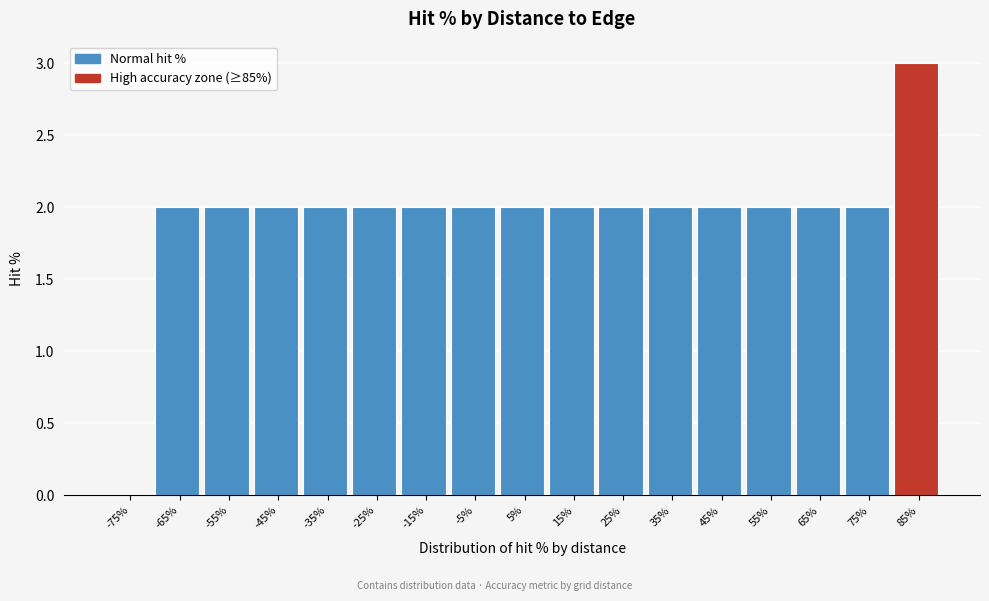

Reading left to right, transcribe all the data shown in this chart.

-75%=0	-65%=2	-55%=2	-45%=2	-35%=2	-25%=2	-15%=2	-5%=2	5%=2	15%=2	25%=2	35%=2	45%=2	55%=2	65%=2	75%=2	85%=3